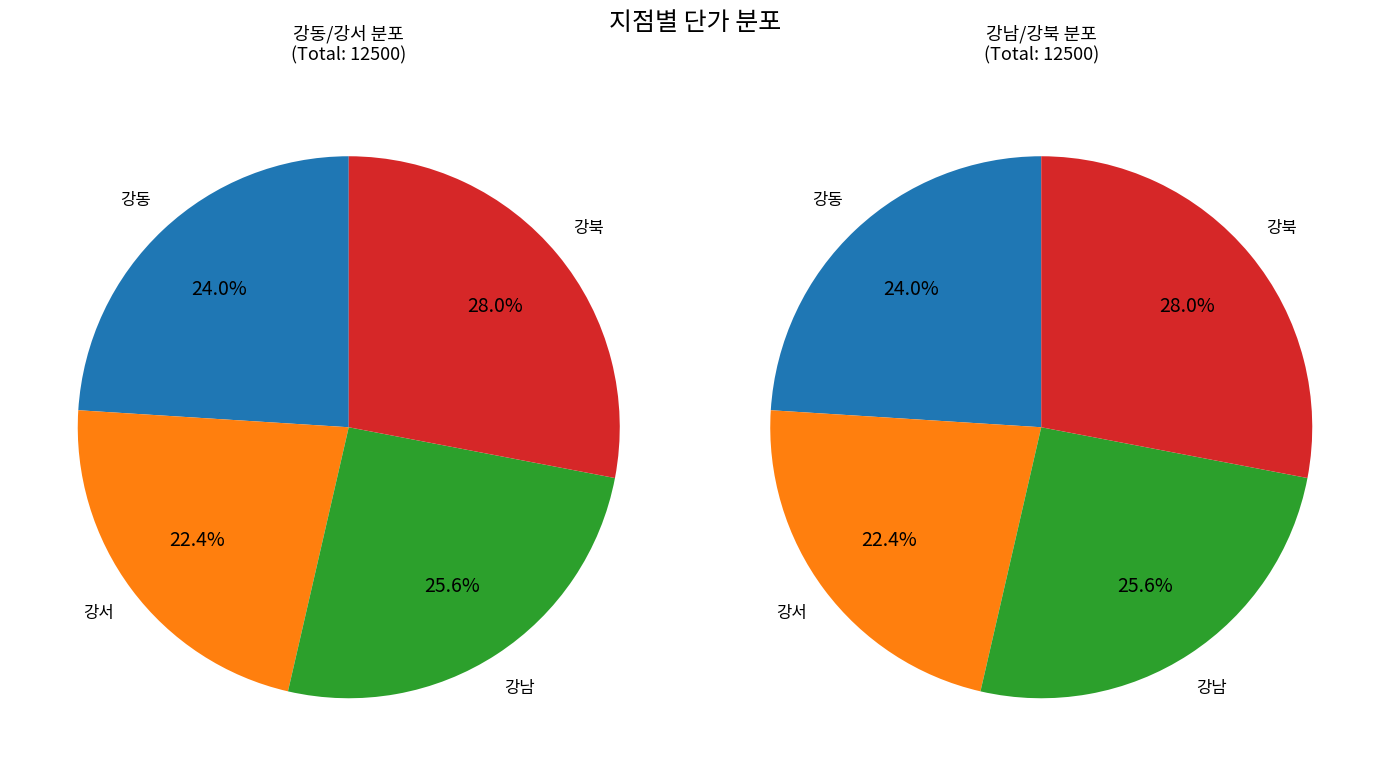

Between 강서 and 강북, which is larger?

강북